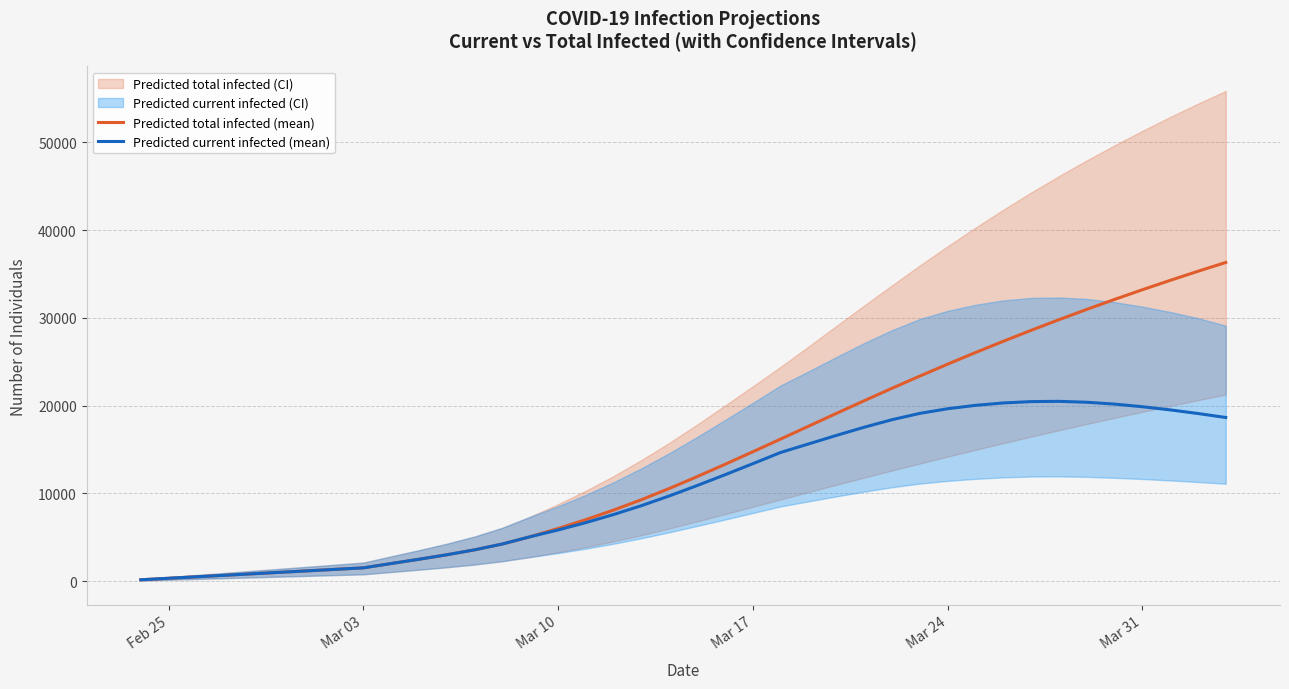

What is the highest value of the Predicted current infected (mean) series?

20498